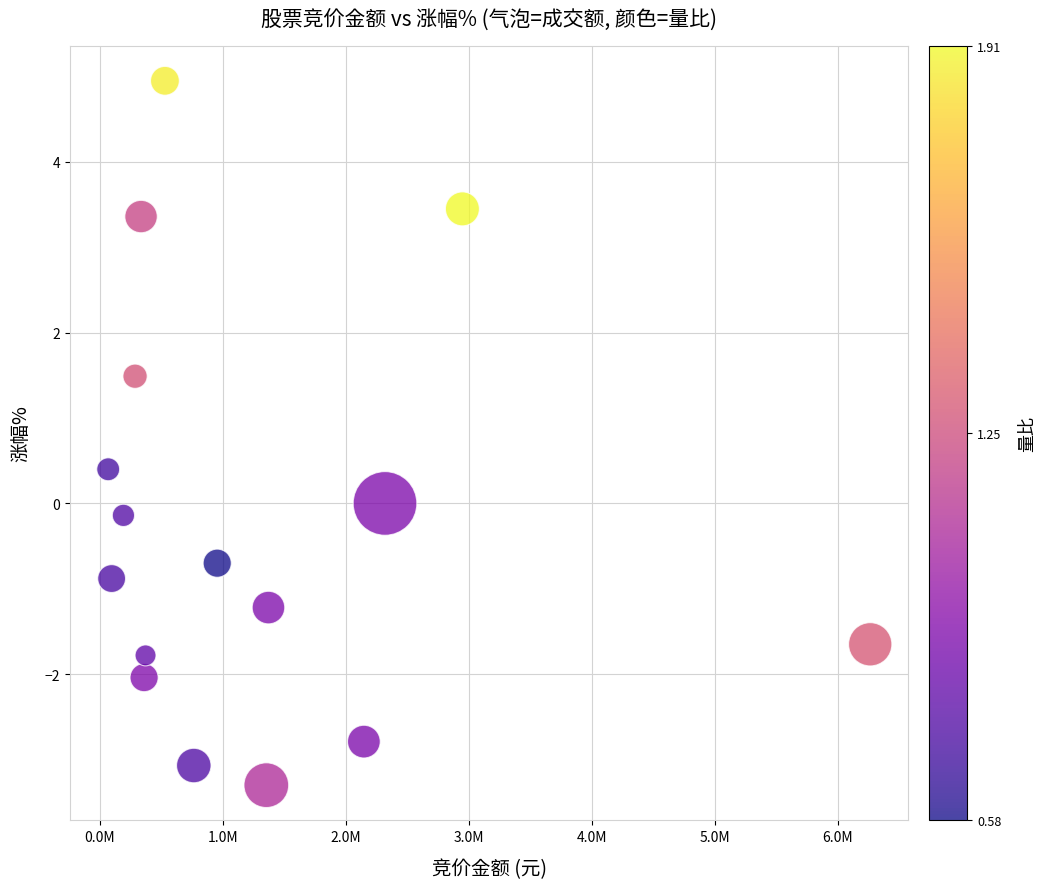

List the coordinates of all points as (Y, X) pairs, reading left to right.

(0.4, 68000.0)  (-0.9, 95880.0)  (-0.1, 191784.0)  (1.5, 286358.0)  (3.4, 335120.0)  (-2.0, 359832.0)  (-1.8, 371478.0)  (5.0, 529200.0)  (-3.1, 763933.0)  (-0.7, 954390.0)  (-3.3, 1353780.0)  (-1.2, 1371216.0)  (-2.8, 2147076.0)  (0.0, 2318952.0)  (3.5, 2948178.0)  (-1.6, 6264582.0)